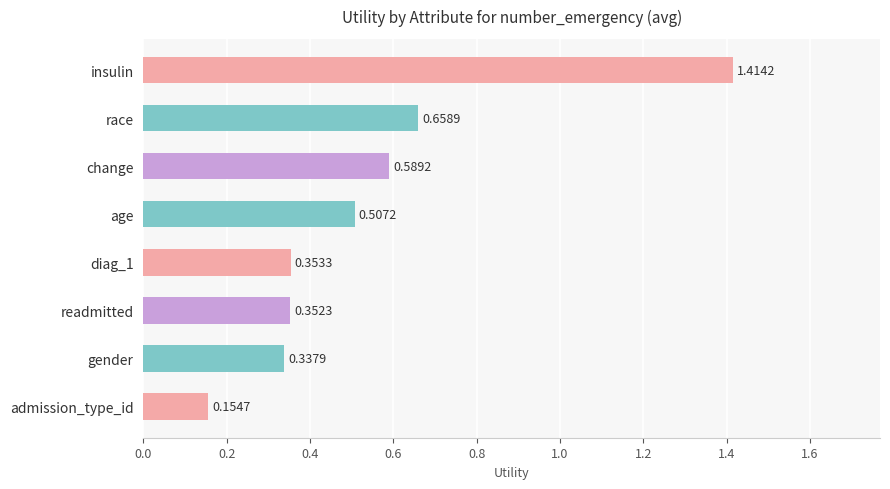

What is the difference between the maximum and minimum values?

1.3